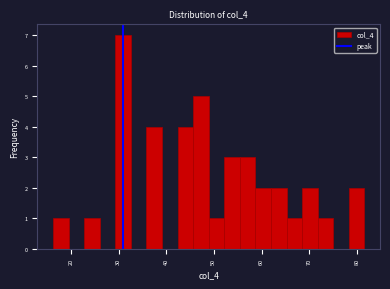

Around what value on the x-axis is the tallest bar? Give the approximate position of its centre, as read against the axis.

31